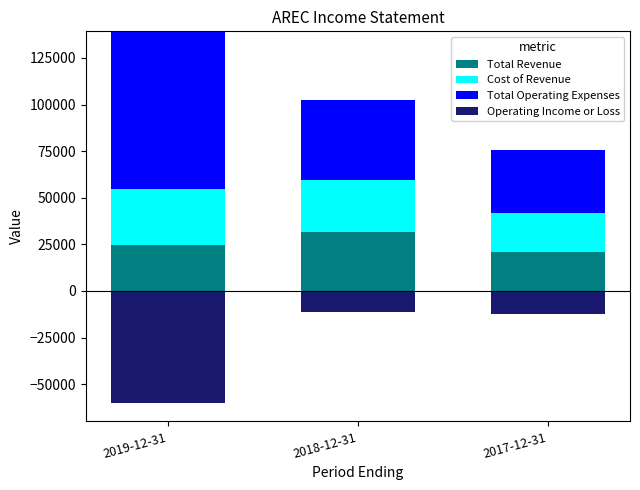

At which category does the chart reach its minimum across all series?

2019-12-31